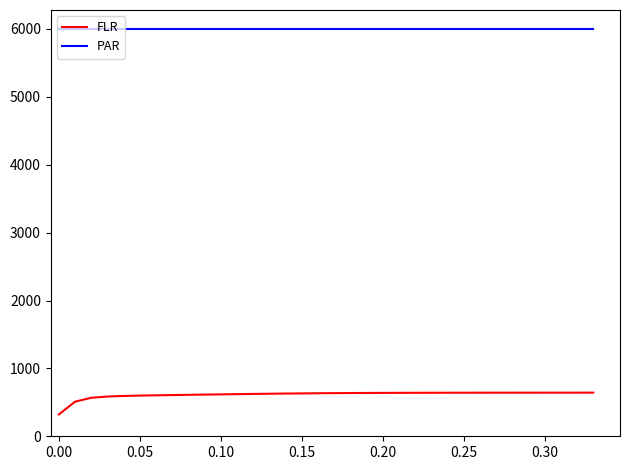

How many categories are shown in the chart?

34